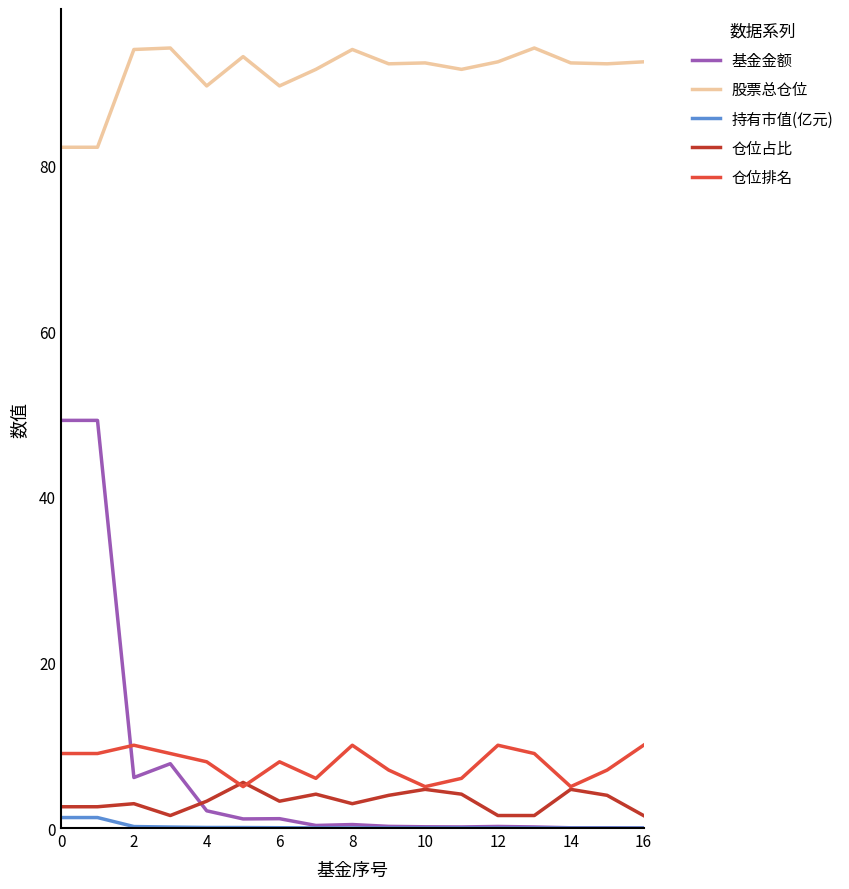

List the series in order of their peak value, lowest first.

持有市值(亿元), 仓位占比, 仓位排名, 基金金额, 股票总仓位